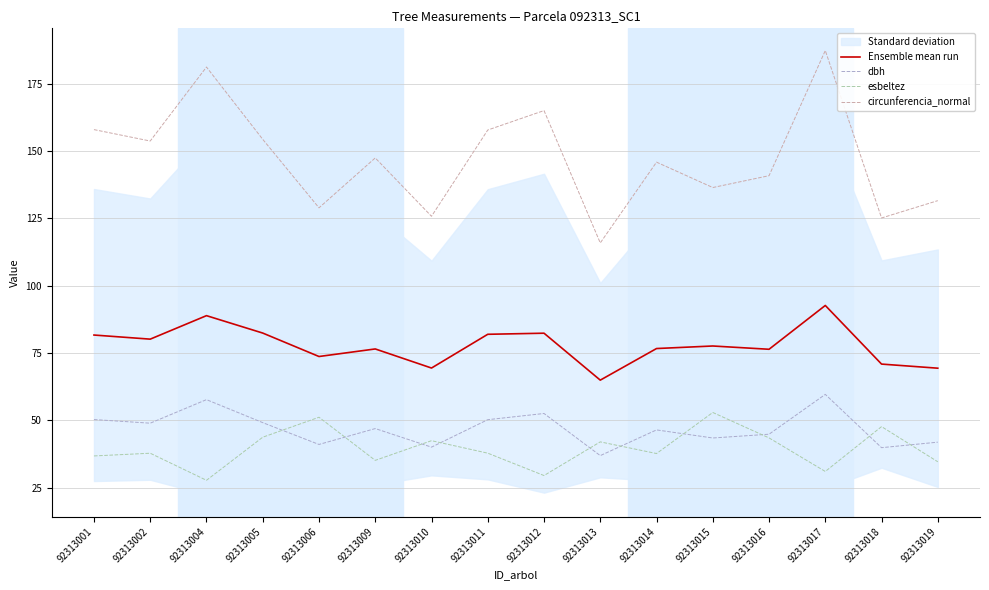

How many data points in Ensemble mean run are less than 77?

8